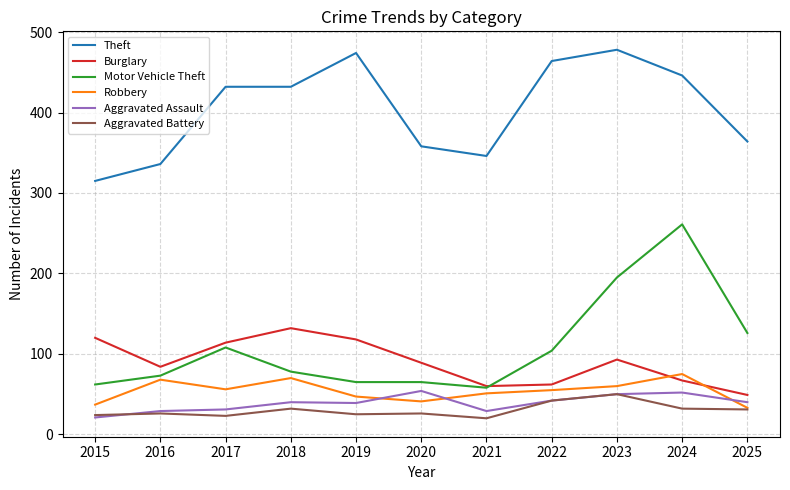

How many values in the Aggravated Battery series are below 26?

4